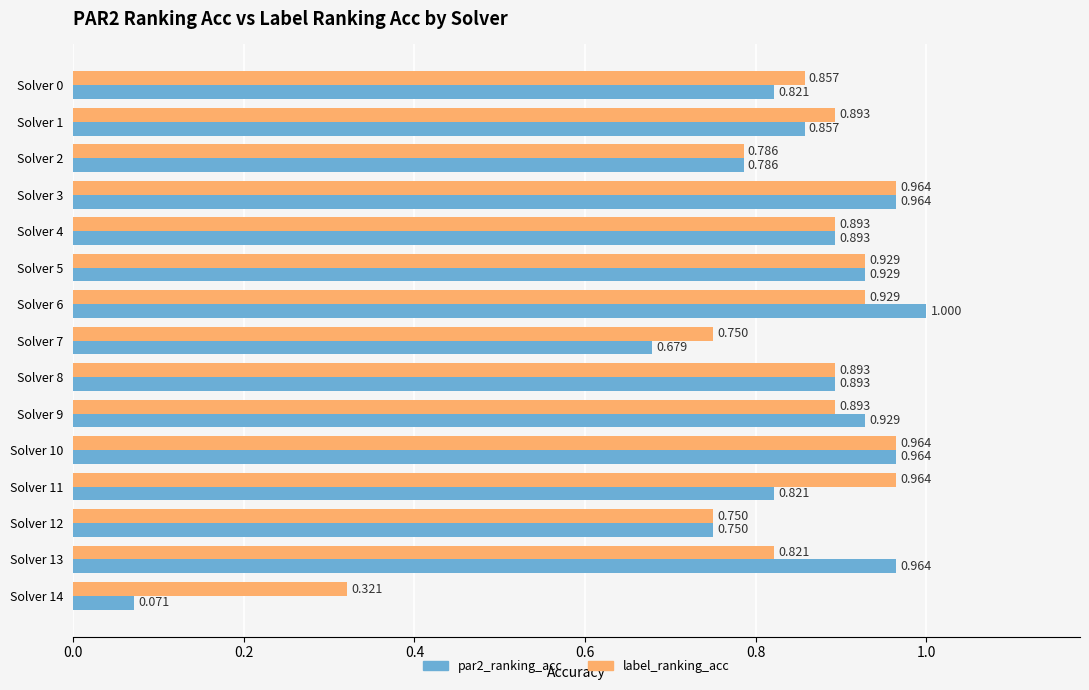

Is the value of label_ranking_acc at Solver 13 greater than the value of par2_ranking_acc at Solver 13?

No